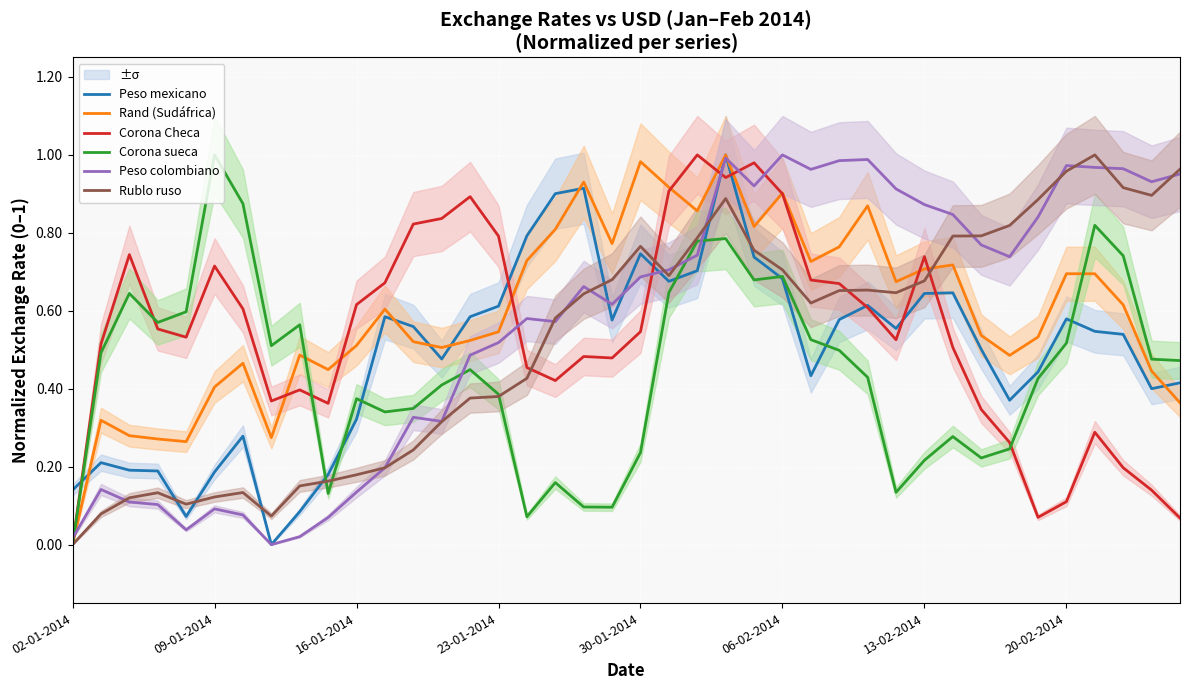

How many interior local valleys does the Rand (Sudáfrica) series have?

10